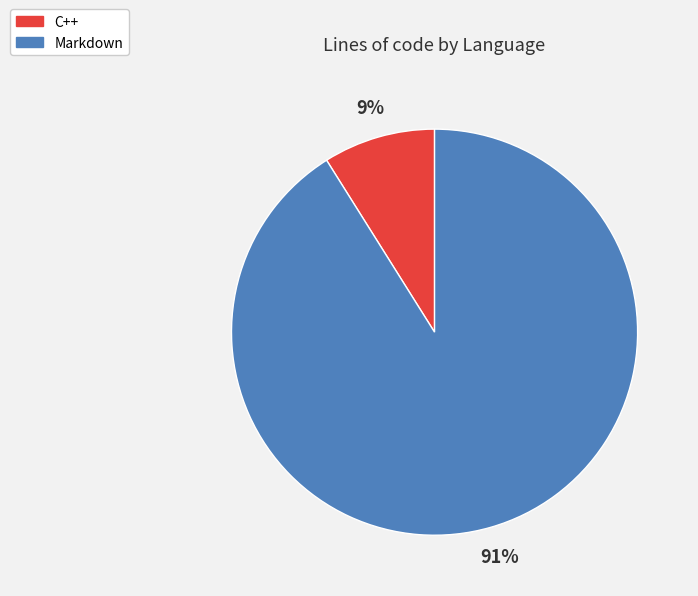

What is the majority slice?

Markdown